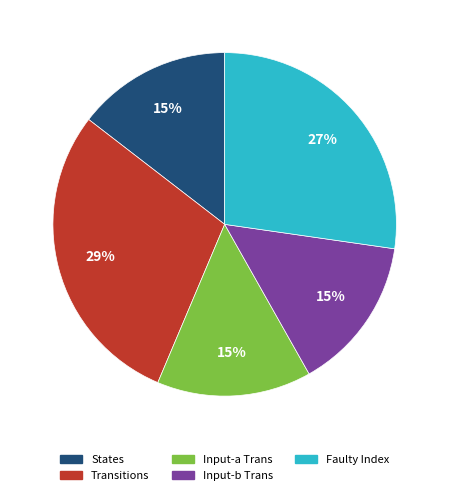

Is there any slice that represents more than half of the pie?

No